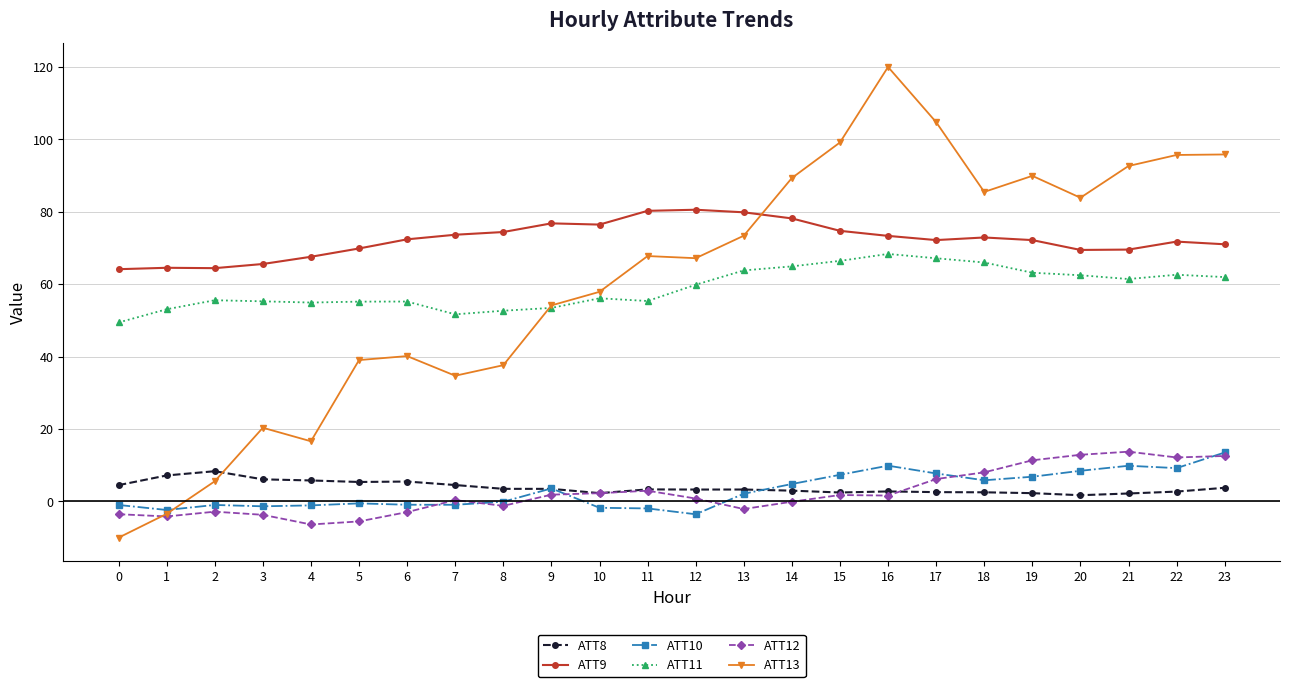

What are all the series names shown in the legend?

ATT8, ATT9, ATT10, ATT11, ATT12, ATT13